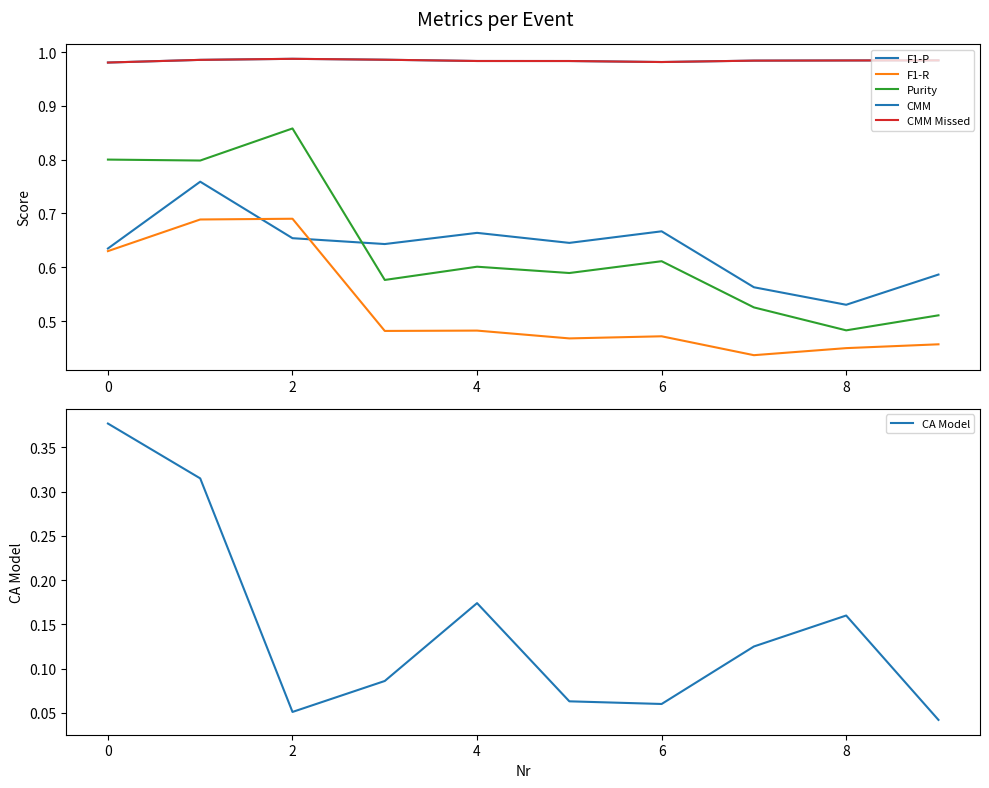

The value of CA Model at 4 is 0.1. True or false?

False